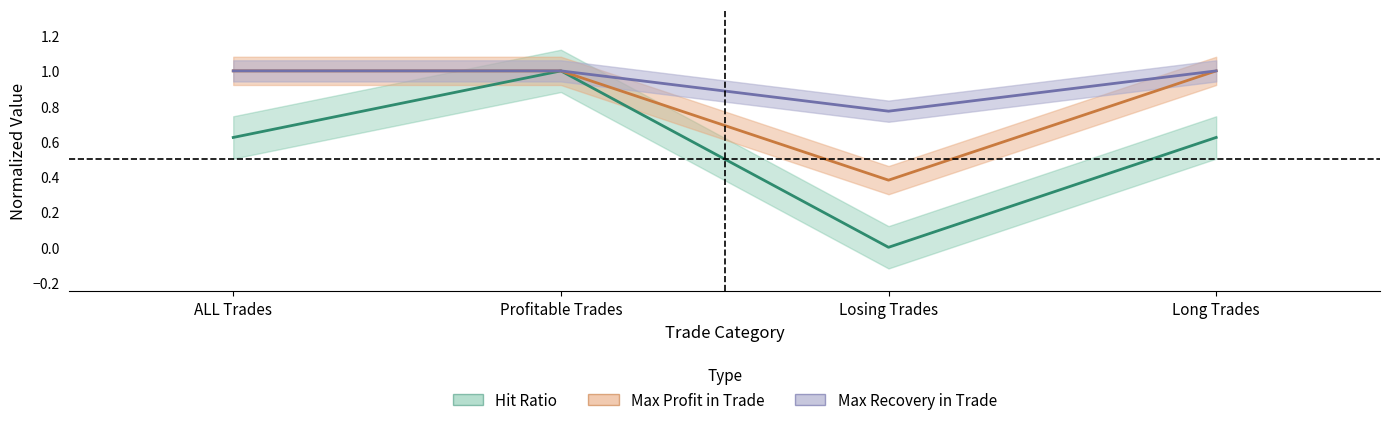

Which series has the largest total across all categories?

Max Recovery in Trade